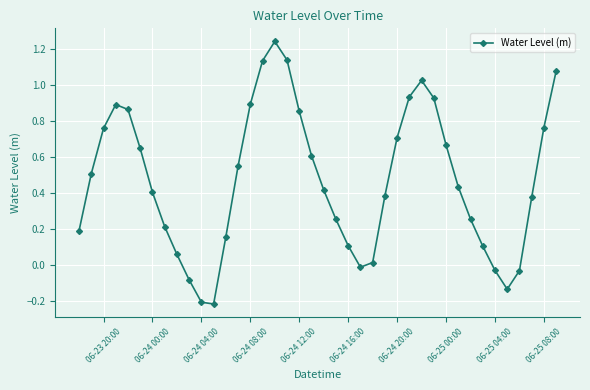

How many values exceed 0?

33